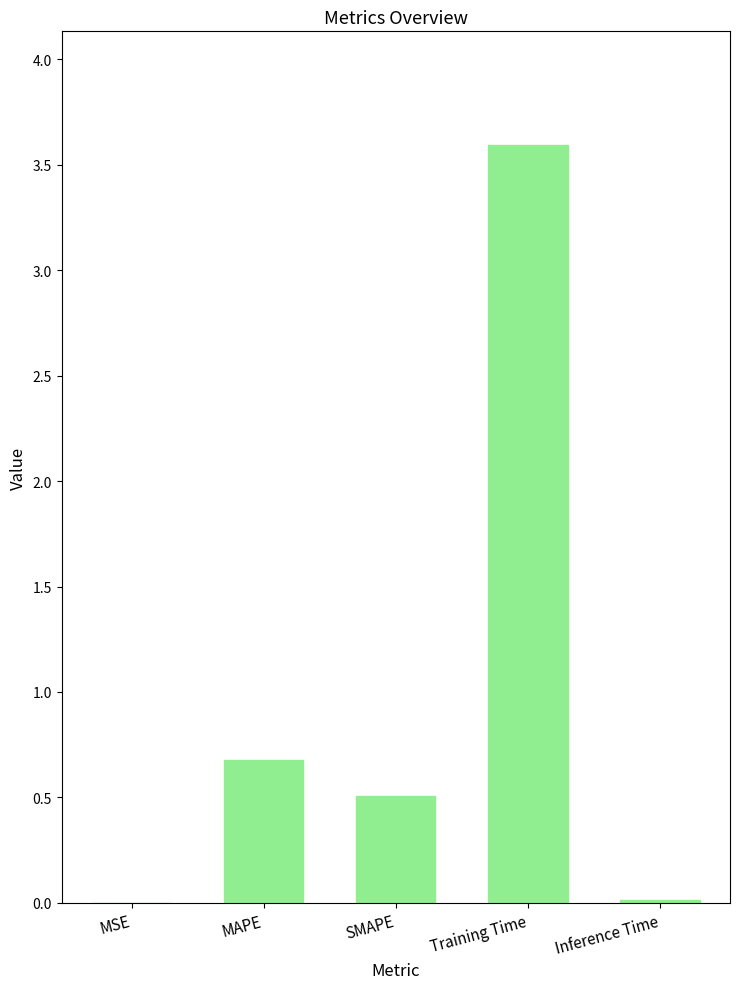

What is the greatest value displayed?

3.6